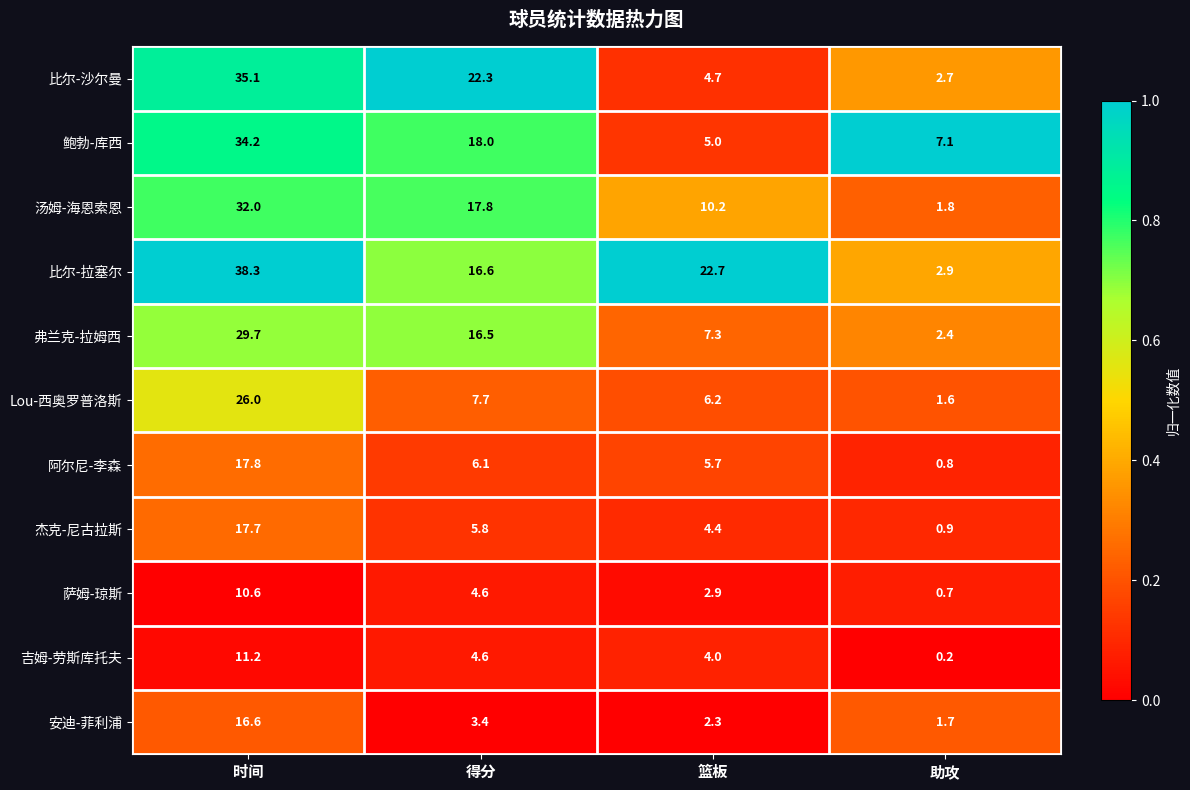

What is the difference between the maximum and minimum values in the 汤姆-海恩索恩 series?

30.2